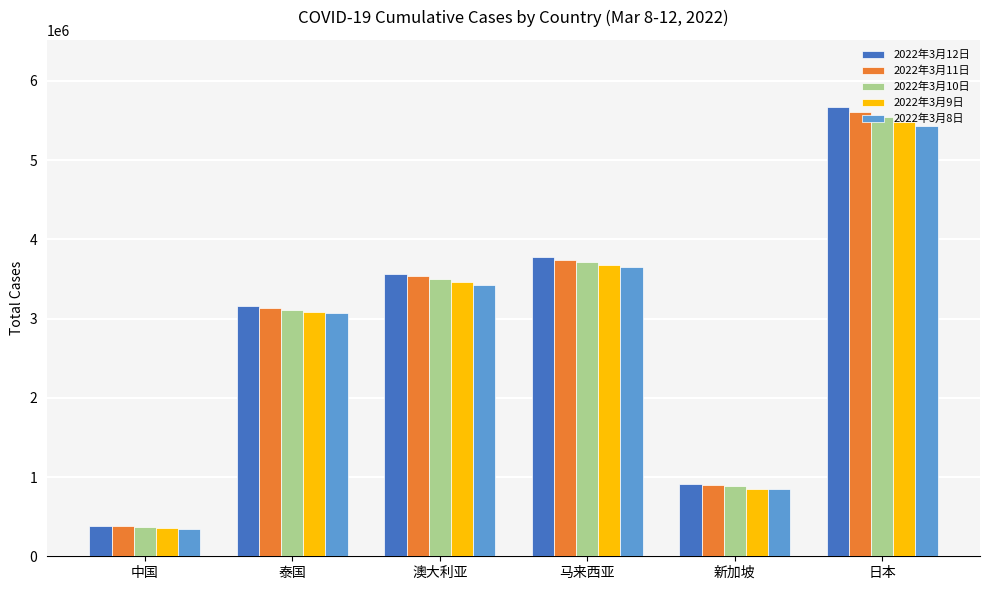

Rank the series by their maximum value, from highest to lowest.

2022年3月12日, 2022年3月11日, 2022年3月10日, 2022年3月9日, 2022年3月8日